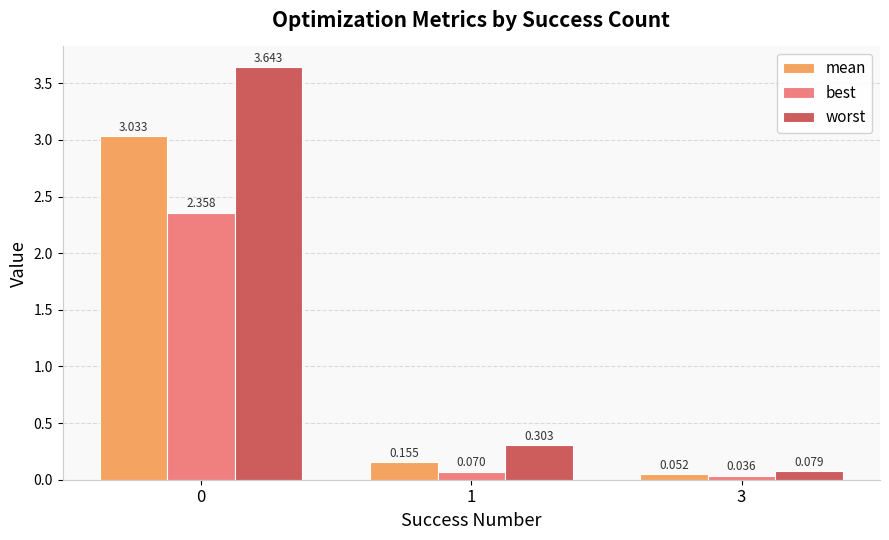

Rank the series by their maximum value, from highest to lowest.

worst, mean, best